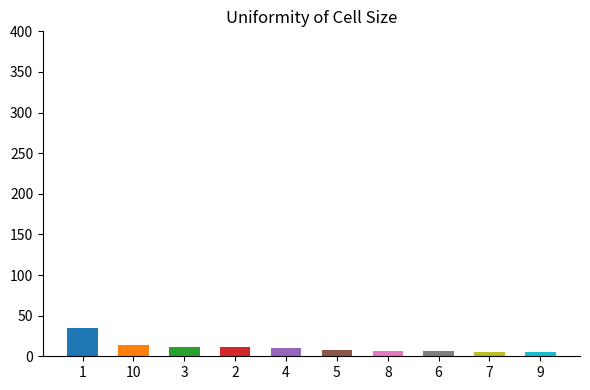

Reading left to right, what are all the values shown in this chart?

1=35	10=14	3=12	2=11	4=10	5=8	8=6	6=6	7=5	9=5